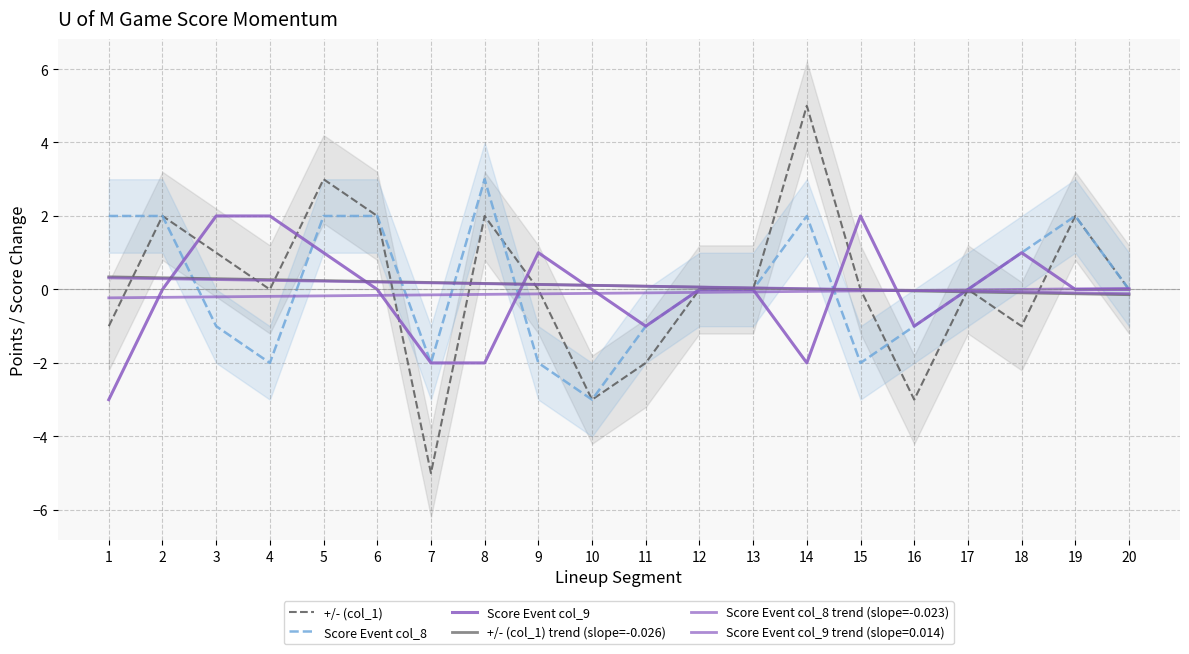

At which label does +/- (col_1) trend (slope=-0.026) first exceed 0?

1